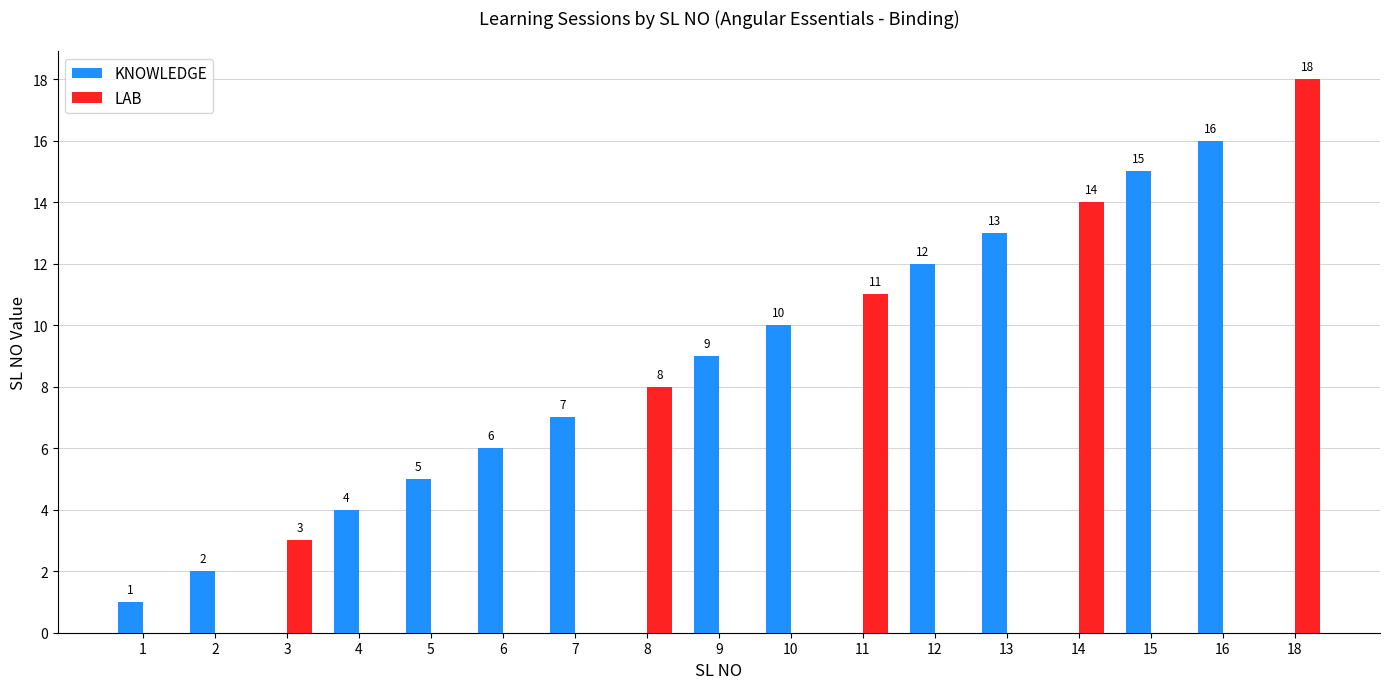

Which series has the largest range (max minus min)?

LAB